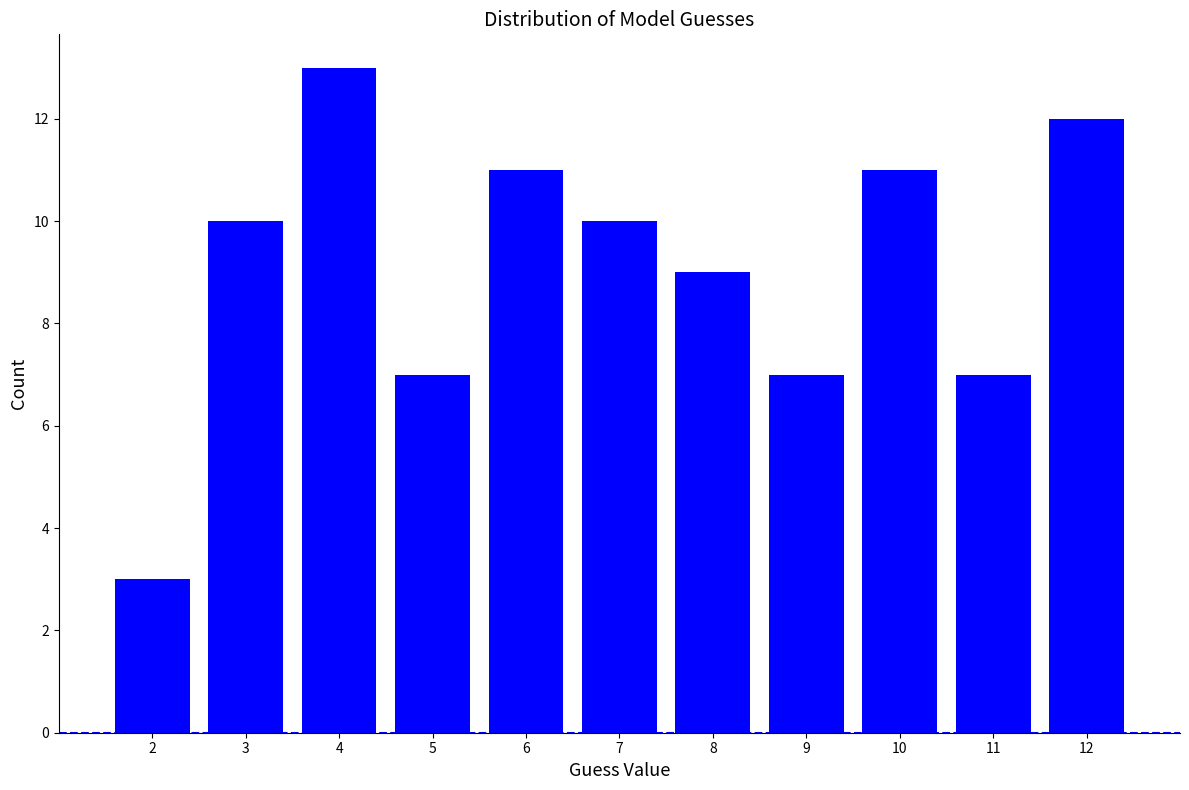

Reading left to right, transcribe all the data shown in this chart.

2=3	3=10	4=13	5=7	6=11	7=10	8=9	9=7	10=11	11=7	12=12